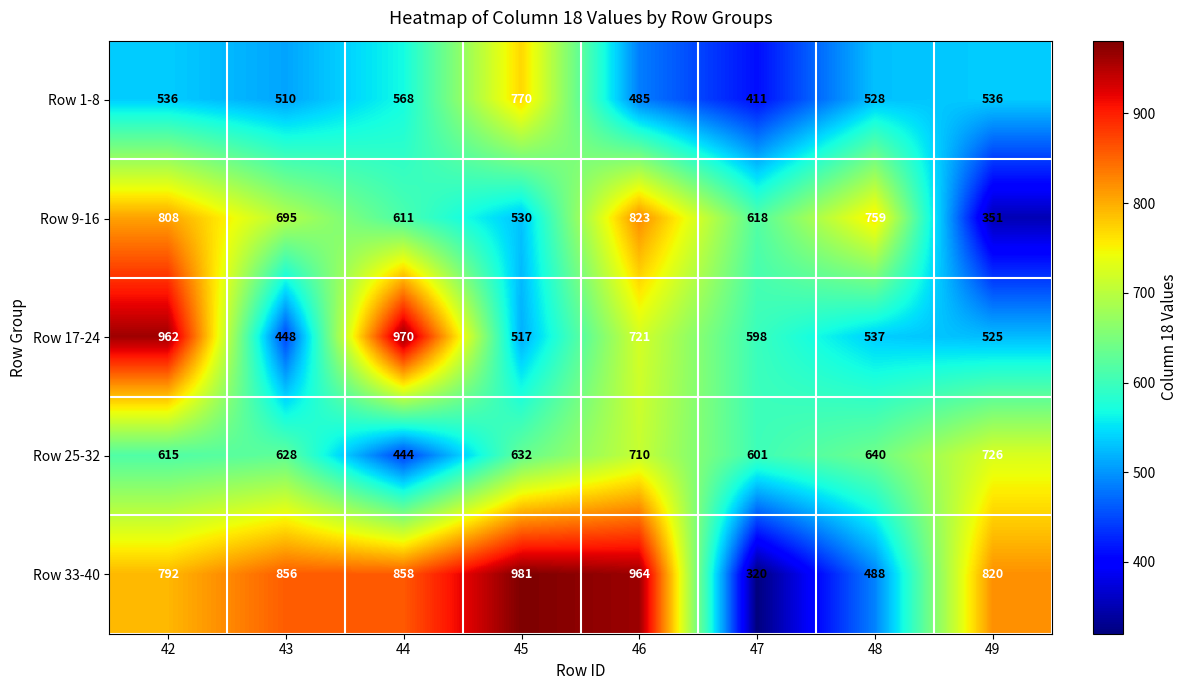

At which category does the chart reach its peak across all series?

45